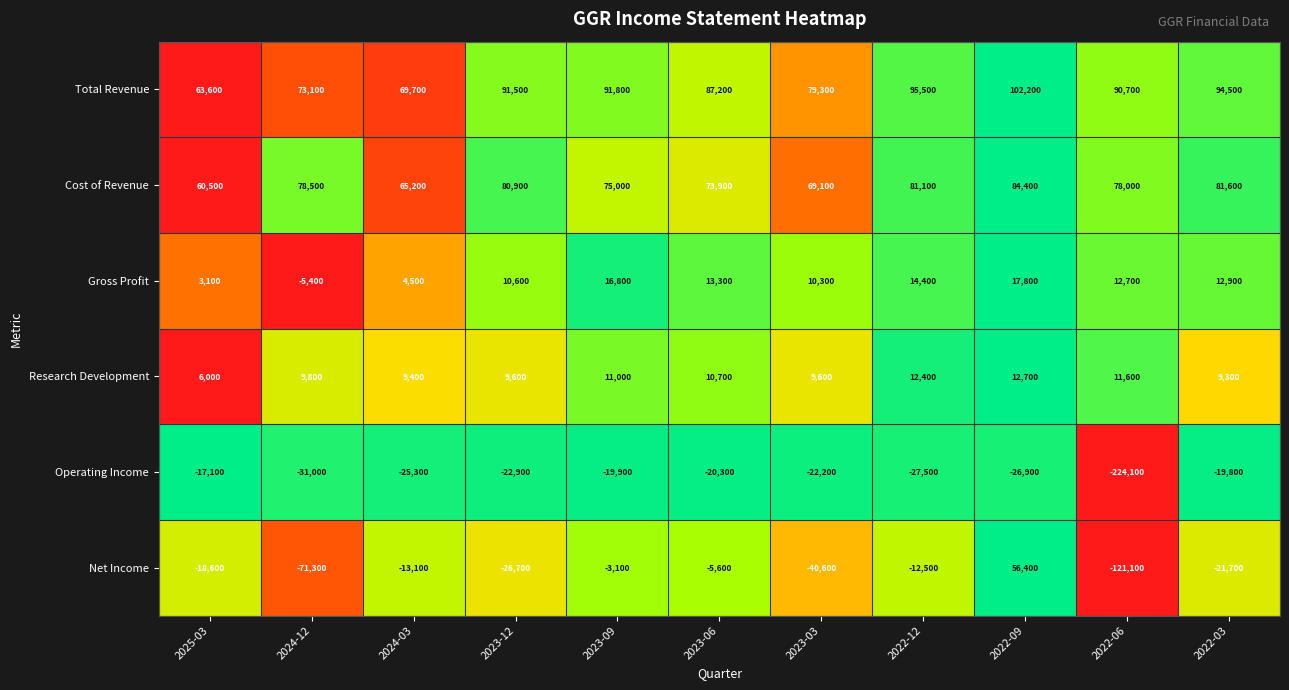

What is the approximate value of Research Development at 2025-03, to the nearest 10?

6000